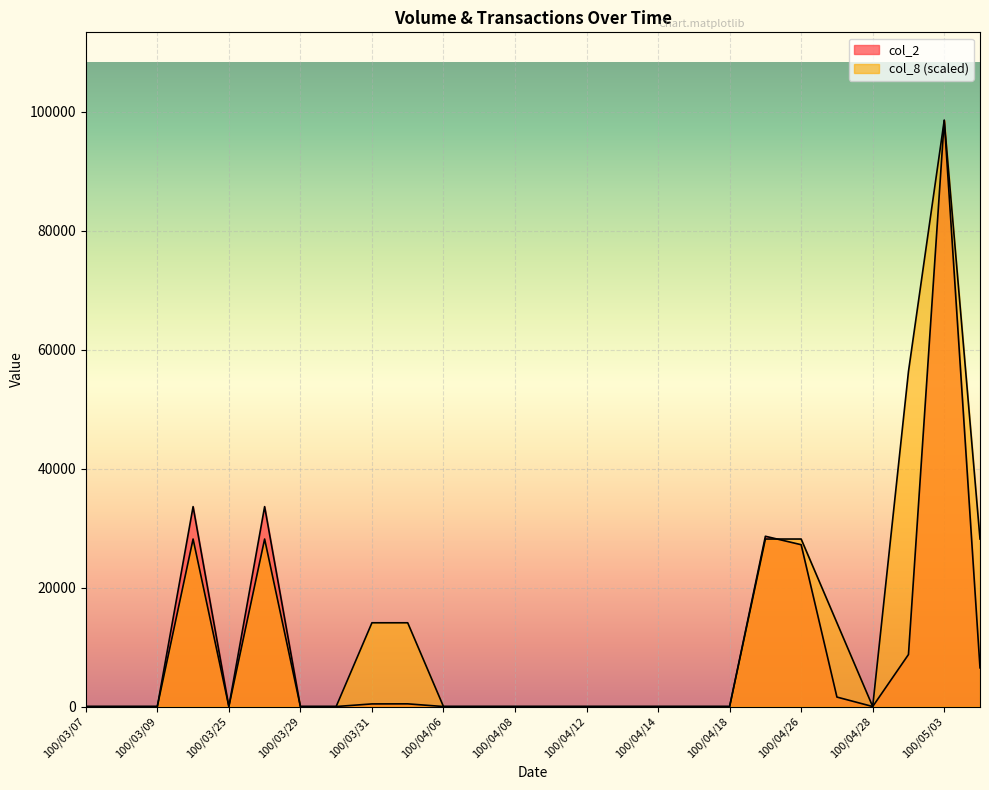

What is the sum of all col_2 values?

239280.0